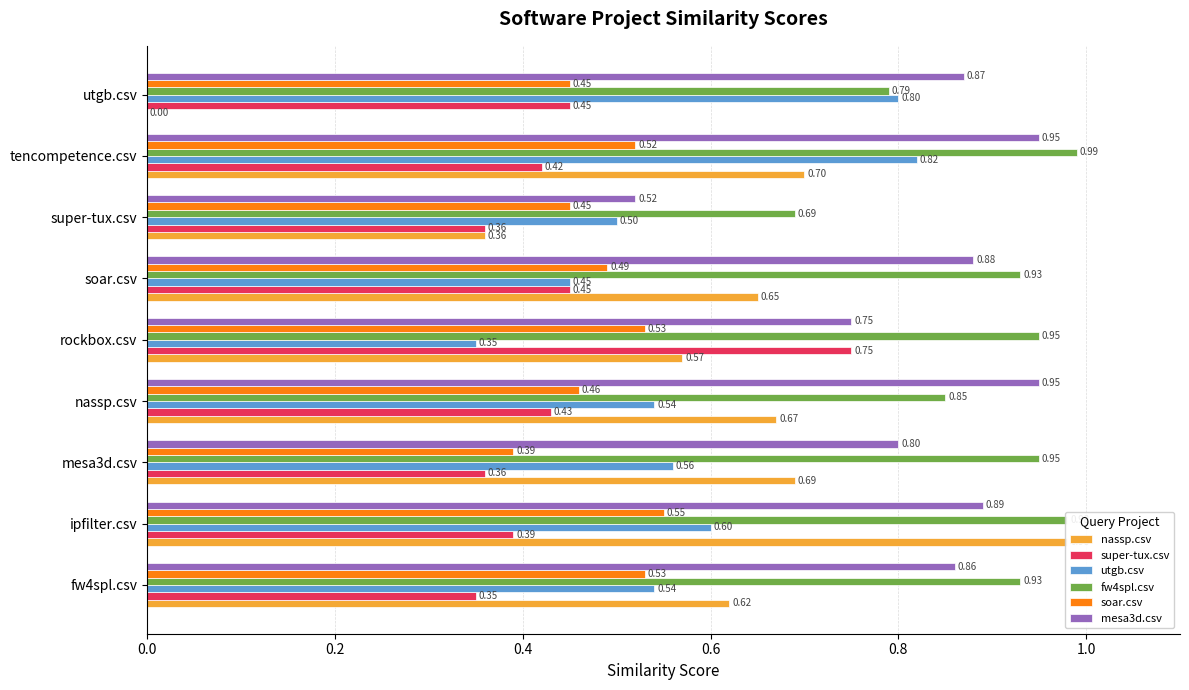

What is the difference between the highest and lowest values at nassp.csv?

0.5